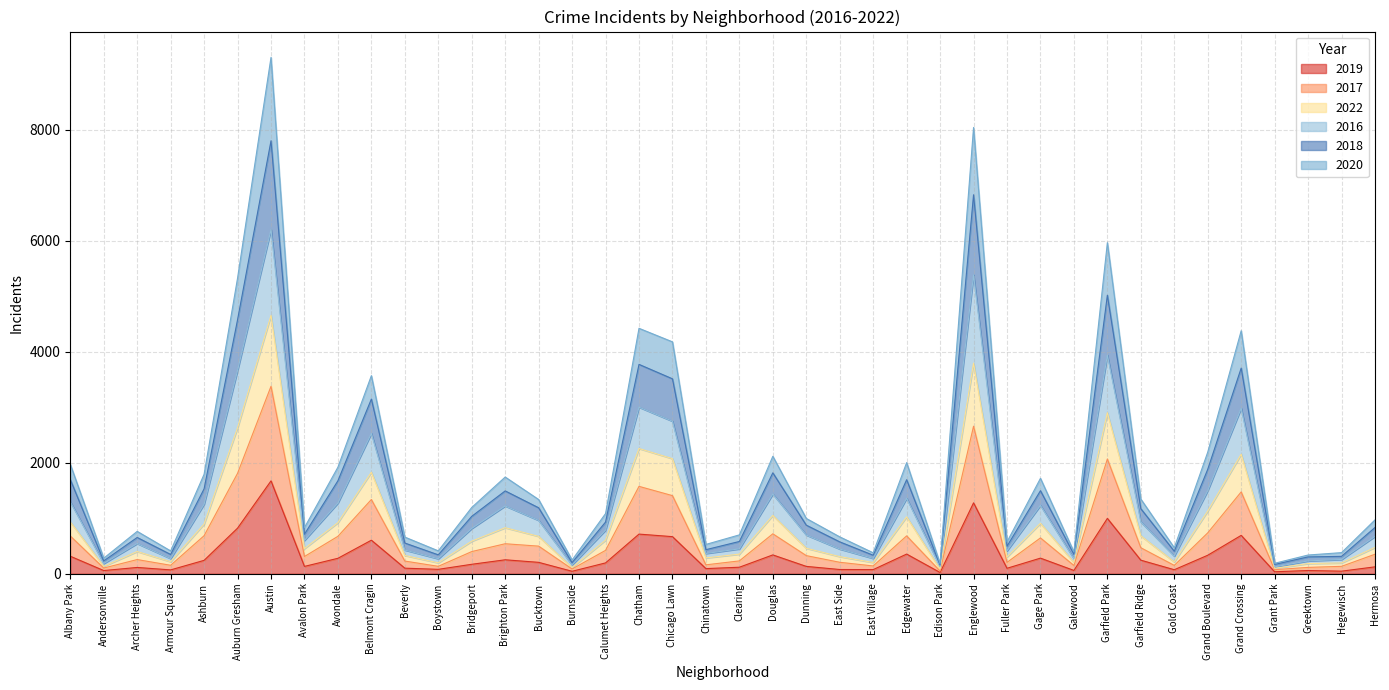

List the series in order of their peak value, lowest first.

2019, 2017, 2022, 2016, 2020, 2018